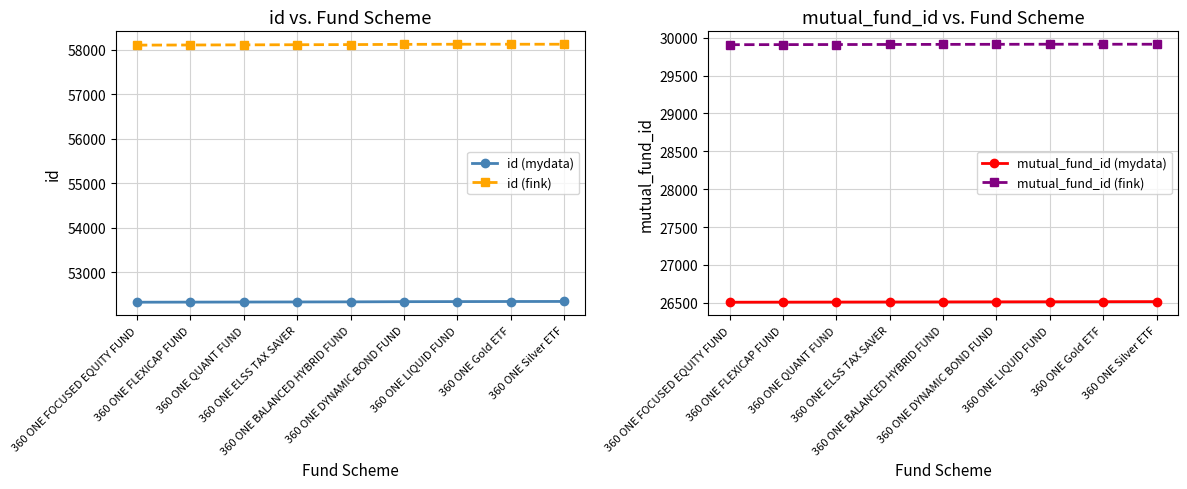

Is the value of mutual_fund_id (fink) at 360 ONE ELSS TAX SAVER greater than the value of id (mydata) at 360 ONE FLEXICAP FUND?

No